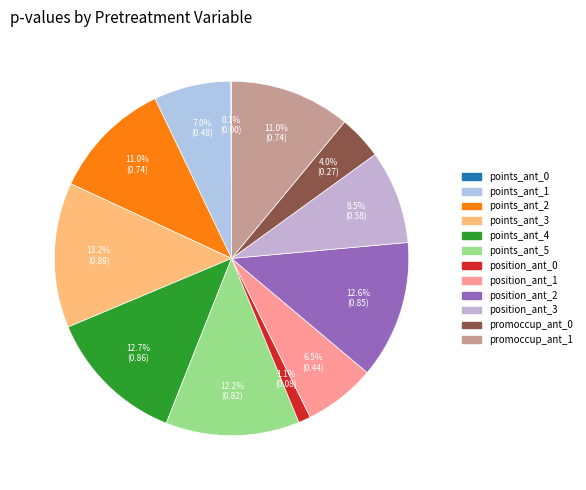

Rank the categories by value from highest to lowest.

points_ant_3, points_ant_4, position_ant_2, points_ant_5, promoccup_ant_1, points_ant_2, position_ant_3, points_ant_1, position_ant_1, promoccup_ant_0, position_ant_0, points_ant_0